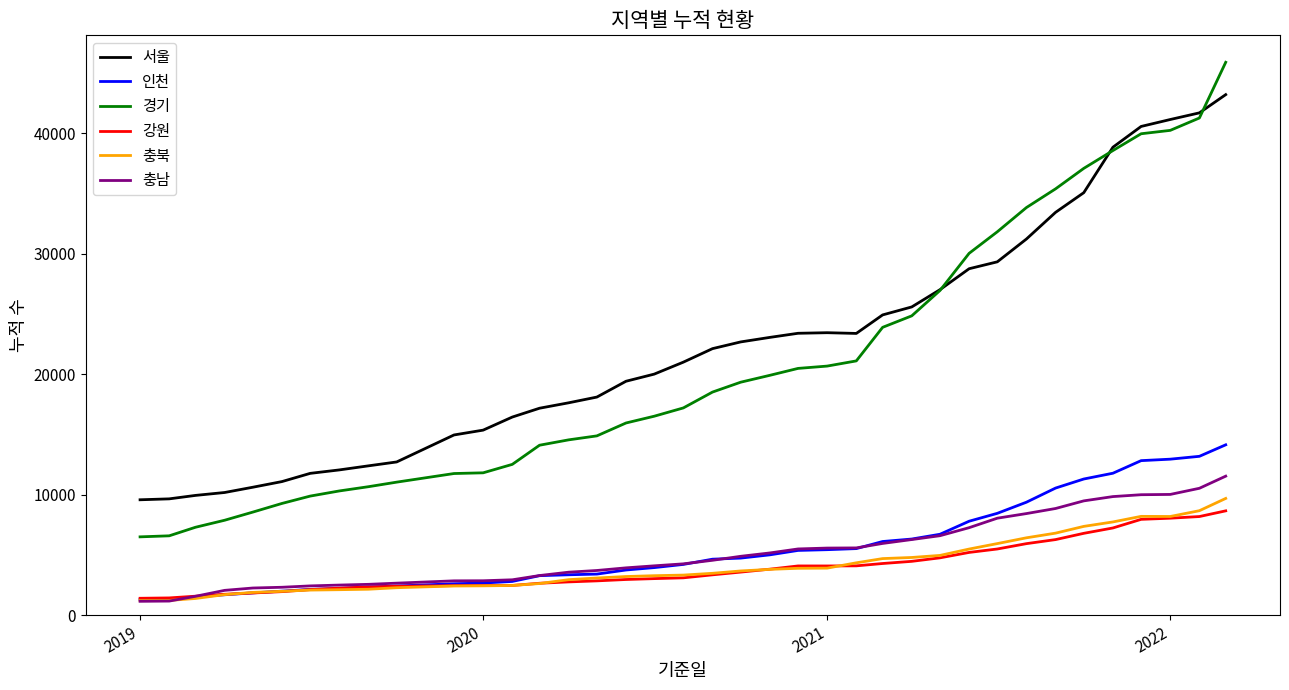

Which series has the widest spread of values?

경기